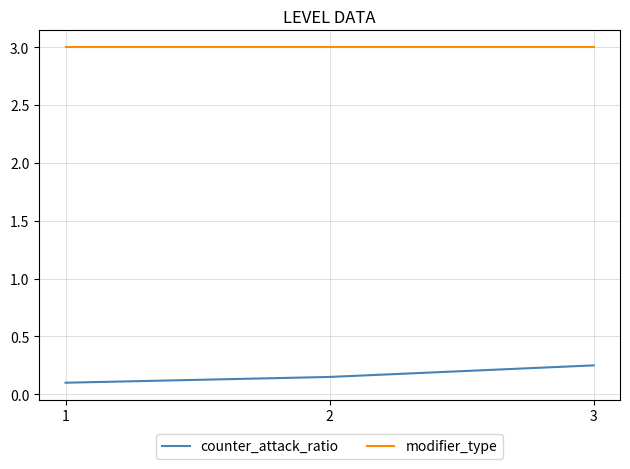

Rank the series by their maximum value, from lowest to highest.

counter_attack_ratio, modifier_type